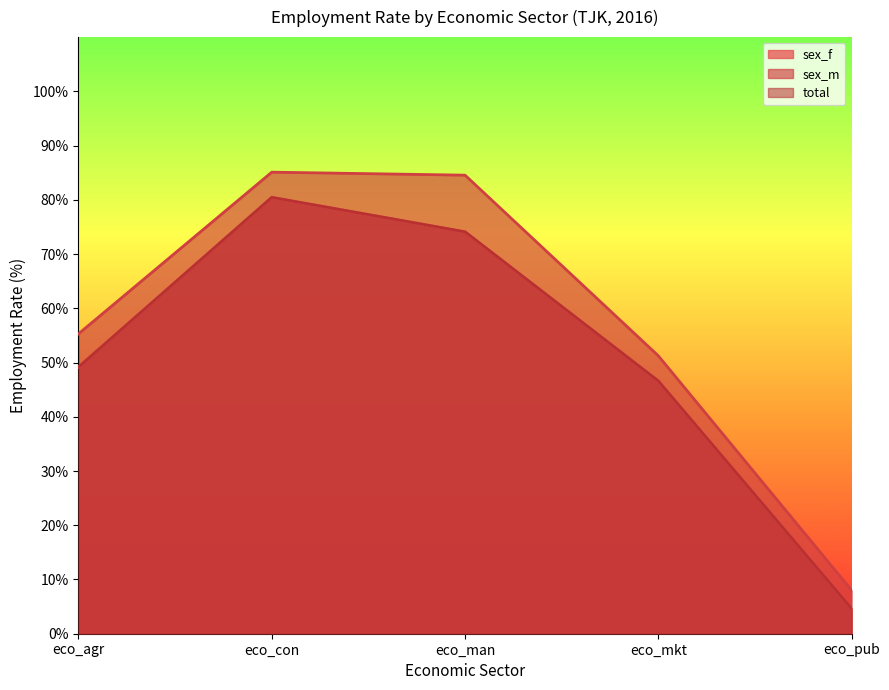

How many values in the sex_m series exceed 55?

3